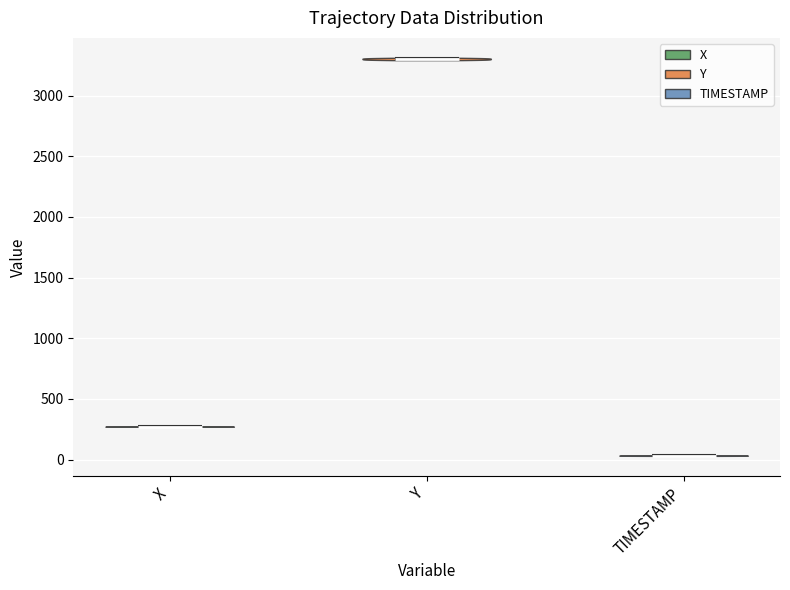

Reading left to right, read every violin against the y-axis: where its median line is, and the lowest and highest points it reaches. The values are not printed on the chart, so give them approximately, as read against the axis.

X: median line 250, lowest point 250, highest point 250
Y: median line 3300, lowest point 3300, highest point 3300
TIMESTAMP: median line 50, lowest point 50, highest point 50